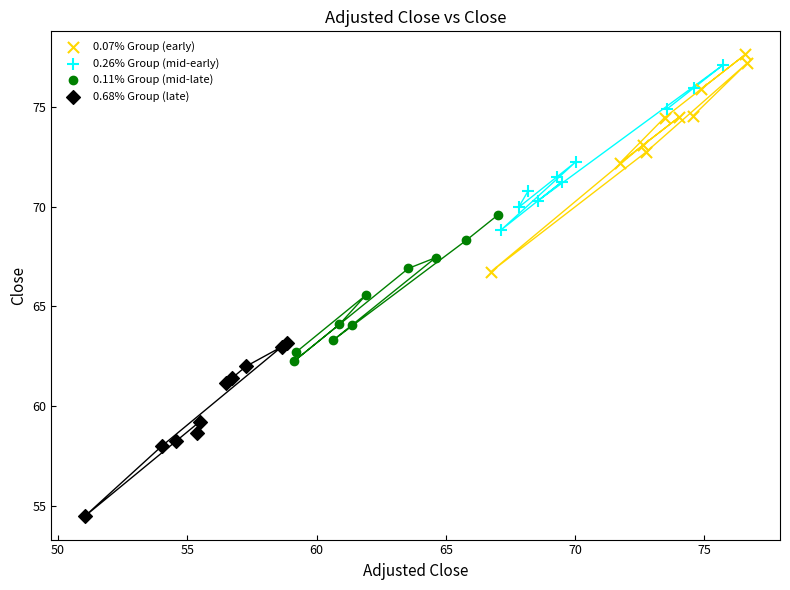

Which series contains the lowest Y value?

0.68% Group (late)